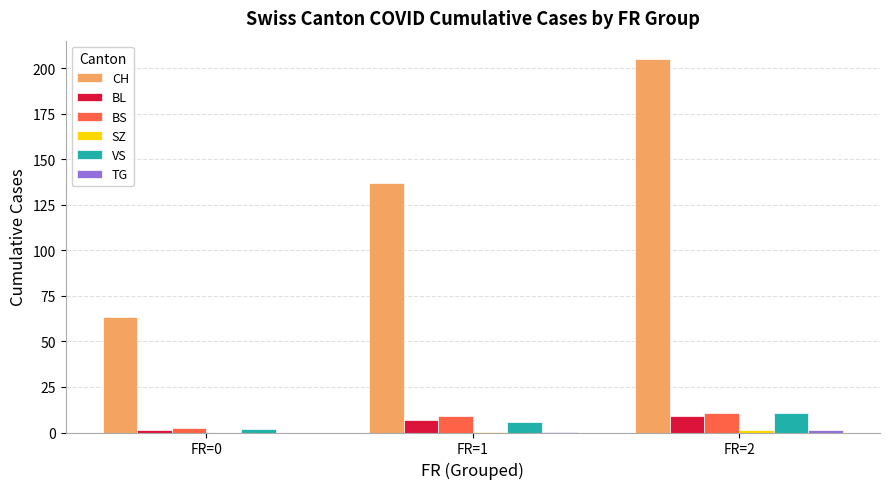

True or false: BS has a value of 2.4 at FR=0.

True